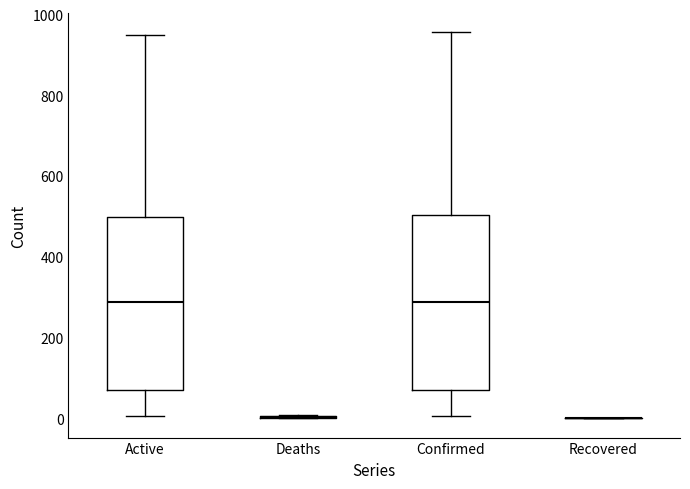

Reading left to right, read every box against the y-axis: the position of its median line, the range the box covers, and the ends of its whiskers. The values are not printed on the chart, so give them approximately, as read against the axis.

Active: median 280, box 80 to 500, whiskers 0 to 960
Deaths: box collapsed to a line at 0, whiskers 0 to 0
Confirmed: median 280, box 80 to 500, whiskers 0 to 960
Recovered: box collapsed to a line at 0, whiskers 0 to 0